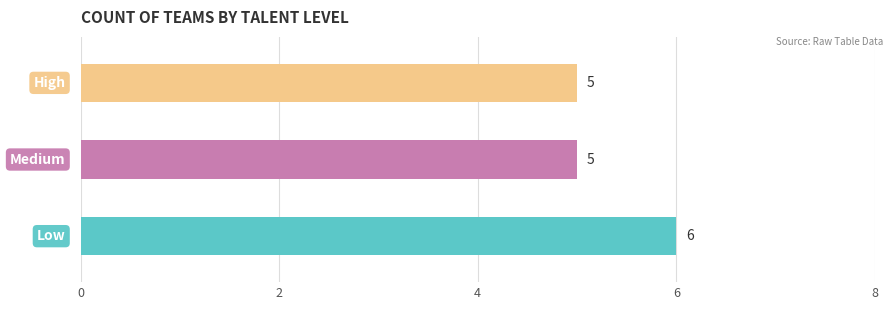

What is the sum of all values?

16